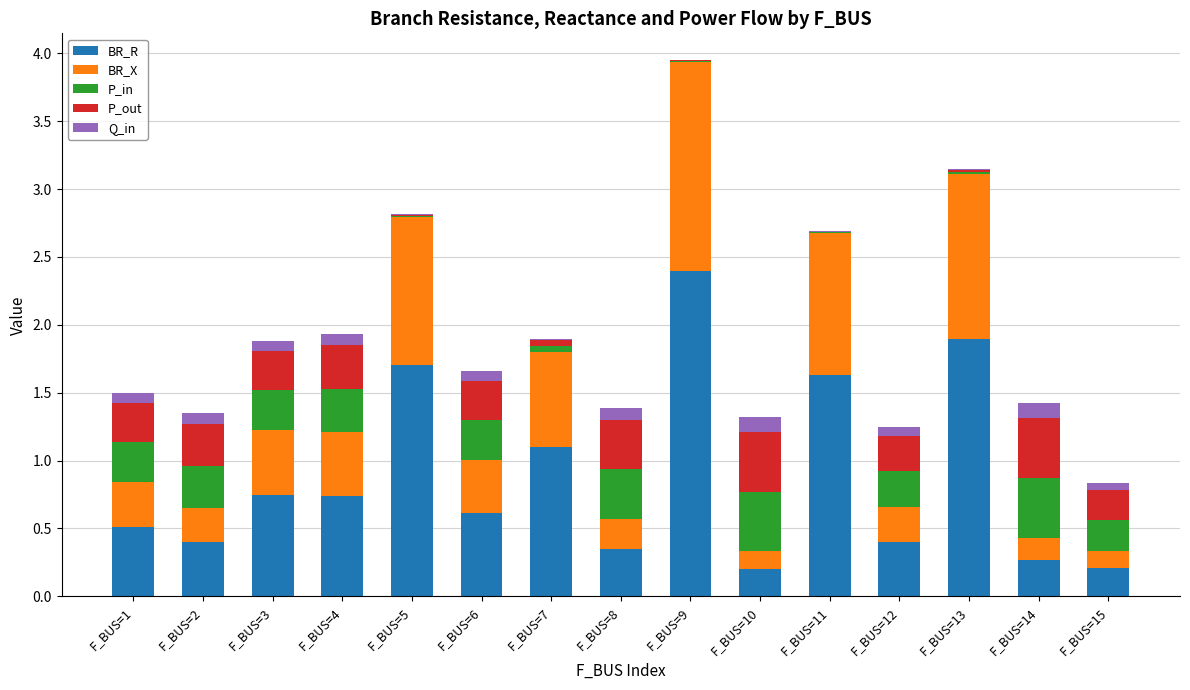

At which category is the sum across all series the highest?

F_BUS=9